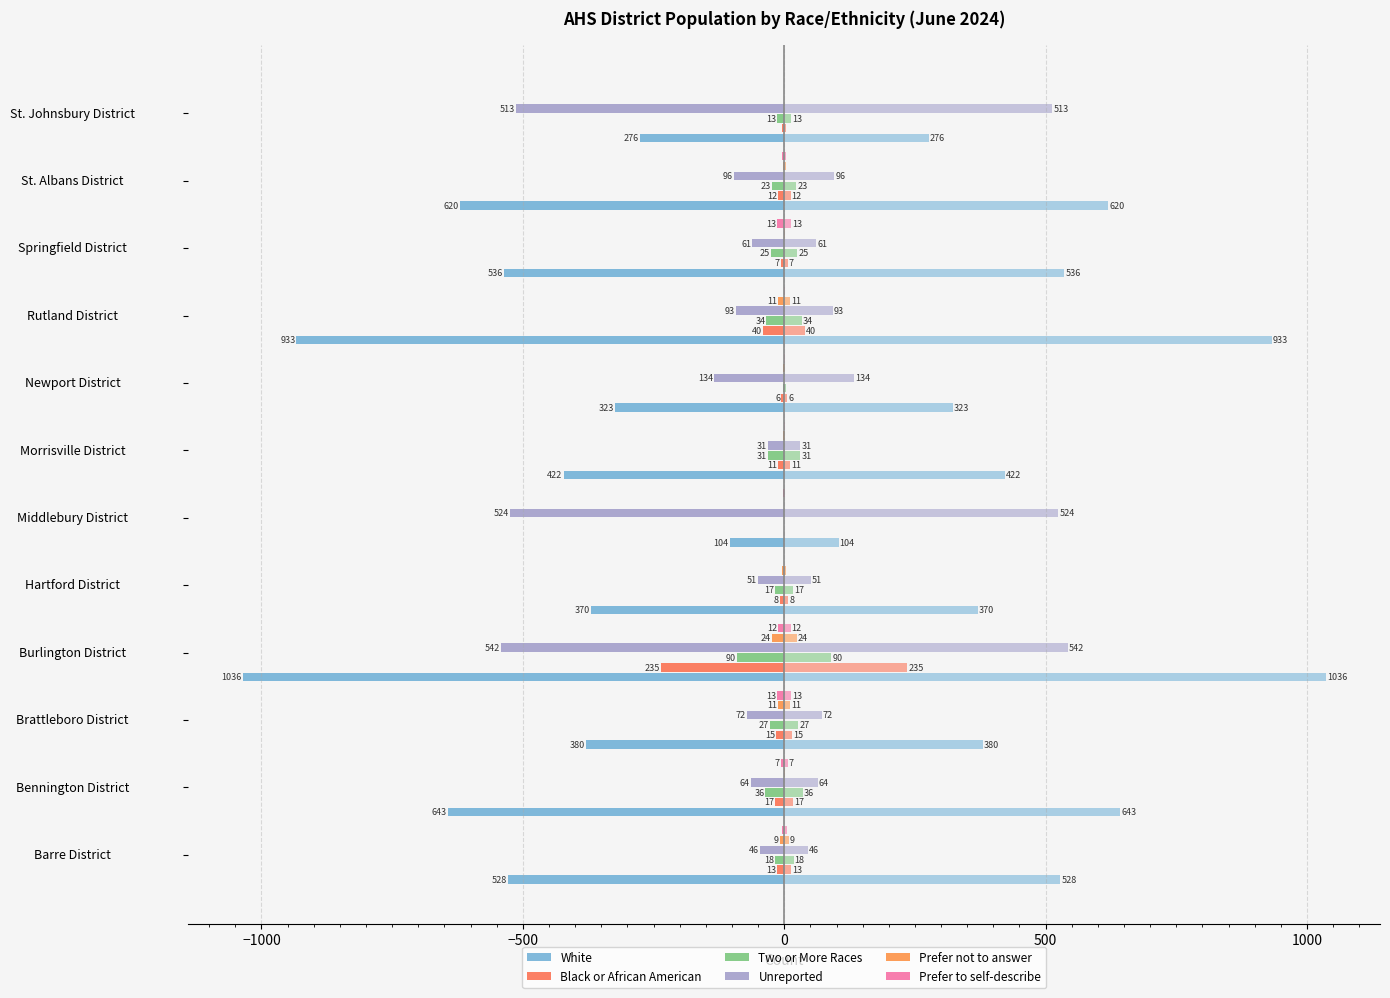

The Black or African American series shows -11 at Bennington District. True or false?

False